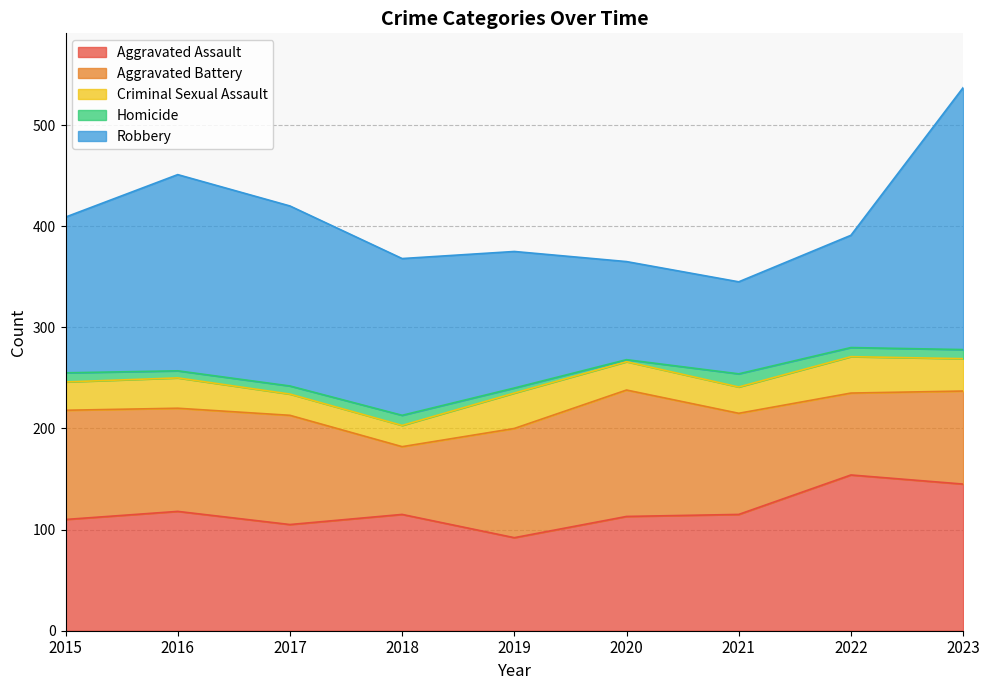

Reading right to left, what are all the values shown in this chart?

Aggravated Assault: 2023=145	2022=154	2021=115	2020=113	2019=92	2018=115	2017=105	2016=118	2015=110
Aggravated Battery: 2023=92	2022=81	2021=100	2020=125	2019=108	2018=67	2017=108	2016=102	2015=108
Criminal Sexual Assault: 2023=32	2022=36	2021=26	2020=28	2019=35	2018=21	2017=21	2016=30	2015=28
Homicide: 2023=9	2022=9	2021=13	2020=2	2019=5	2018=10	2017=8	2016=7	2015=9
Robbery: 2023=259	2022=111	2021=91	2020=97	2019=135	2018=155	2017=178	2016=194	2015=154